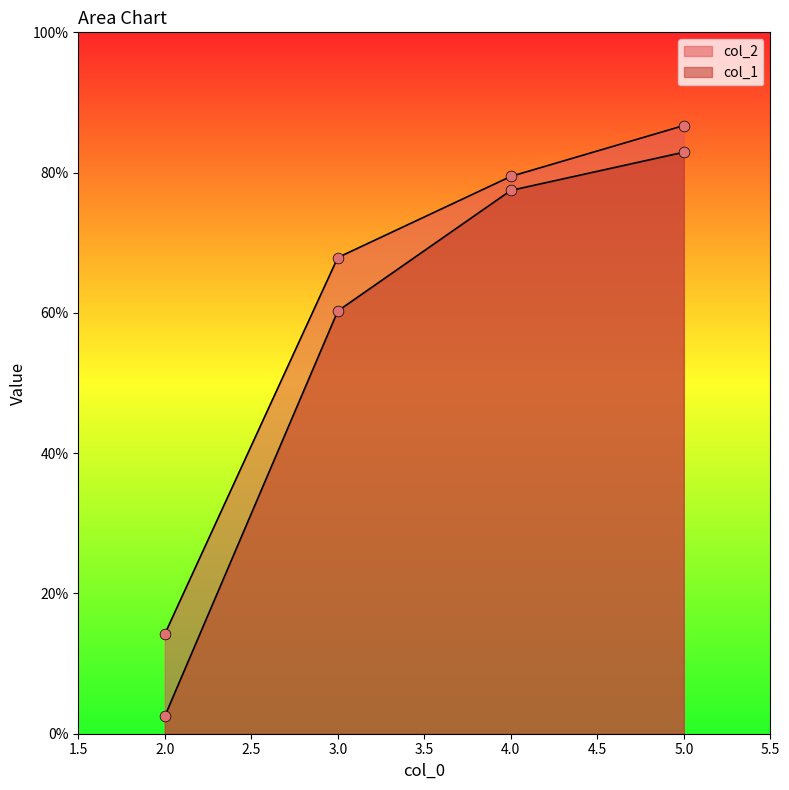

Which series contains the highest Y value?

col_2